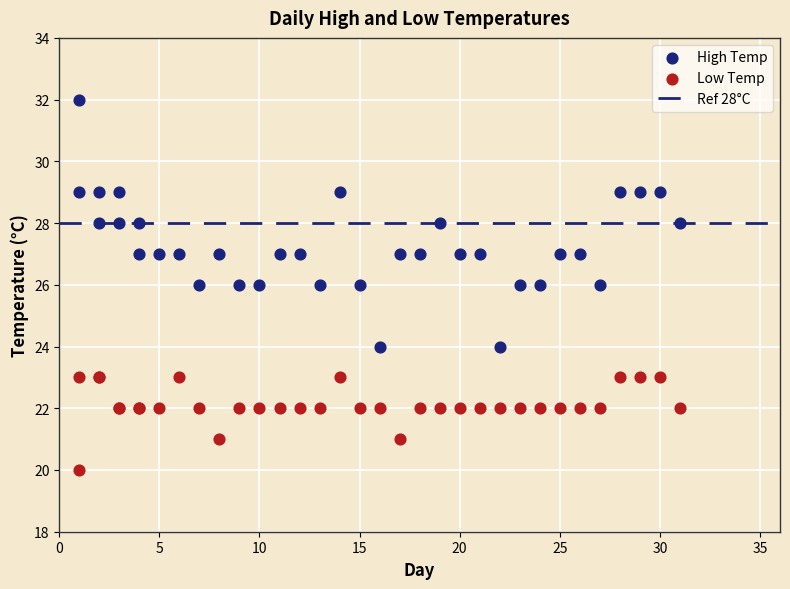

Which series has the widest spread of Y values?

High Temp